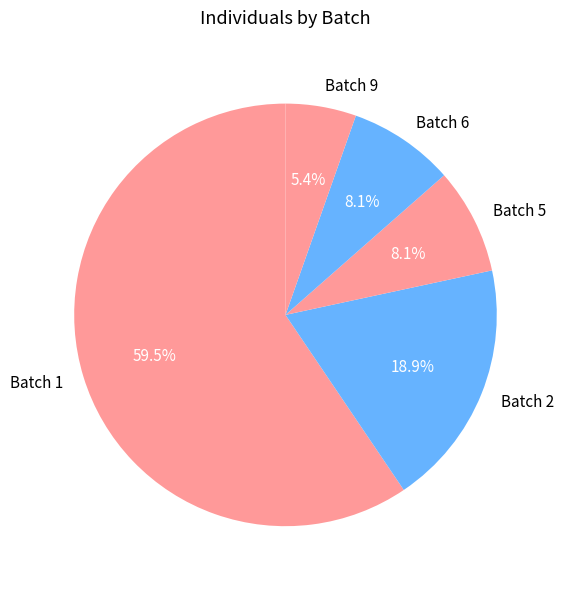

To the nearest percent, what is the difference between the largest and smallest slice percentages?

54%